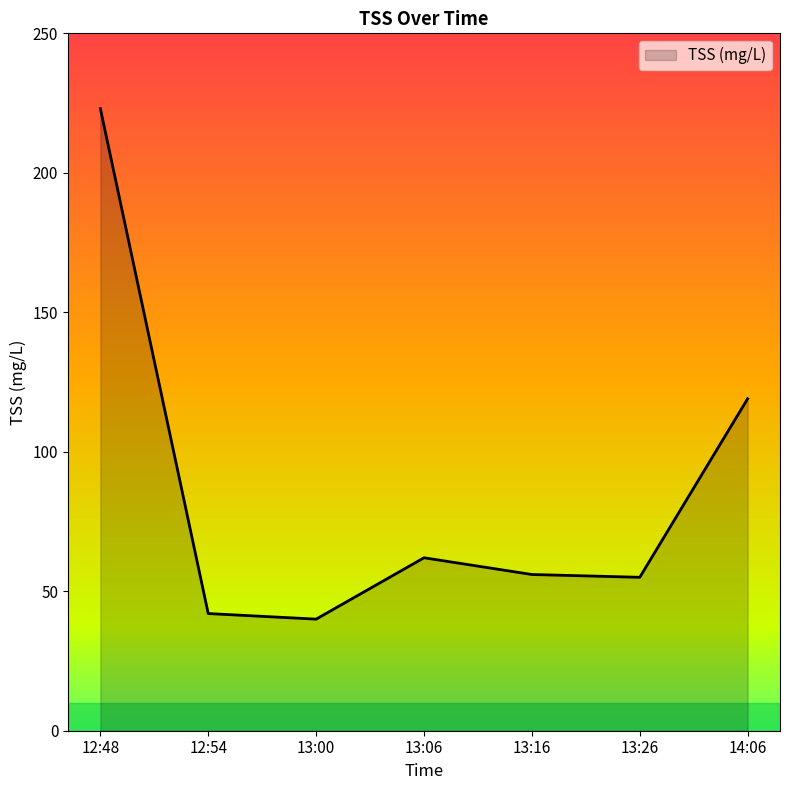

Reading left to right, transcribe all the data shown in this chart.

223	42	40	62	56	55	119